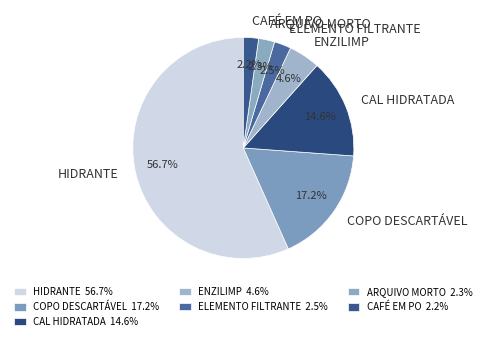

What is the ratio of the value at COPO DESCARTÁVEL to the value at CAL HIDRATADA?

1.2